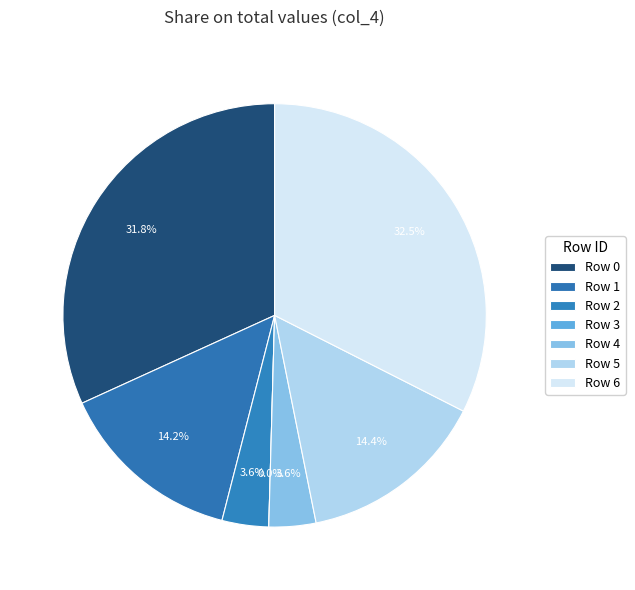

Does Row 2 account for over 50% of the chart?

No